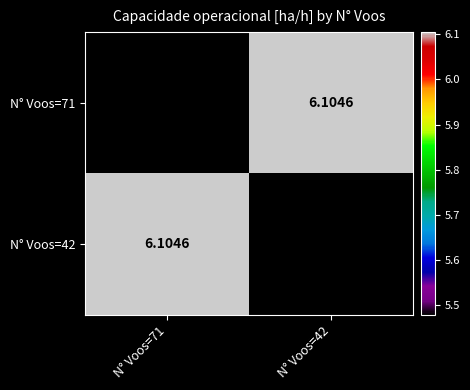

Is the value of N° Voos=42 at N° Voos=71 greater than the value of N° Voos=71 at N° Voos=71?

Yes